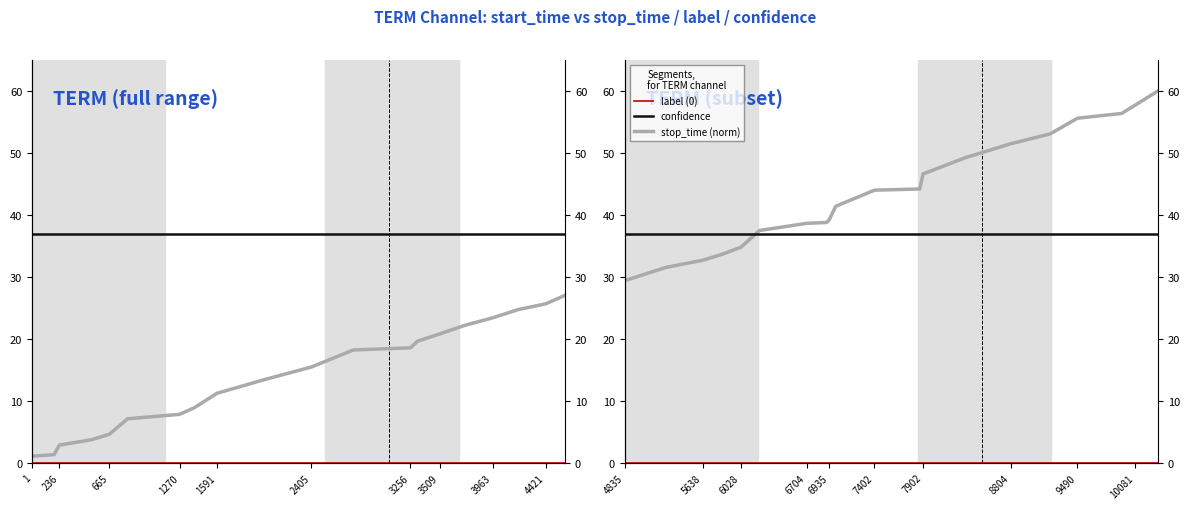

What are all the series names shown in the legend?

label (0), confidence, stop_time (norm)